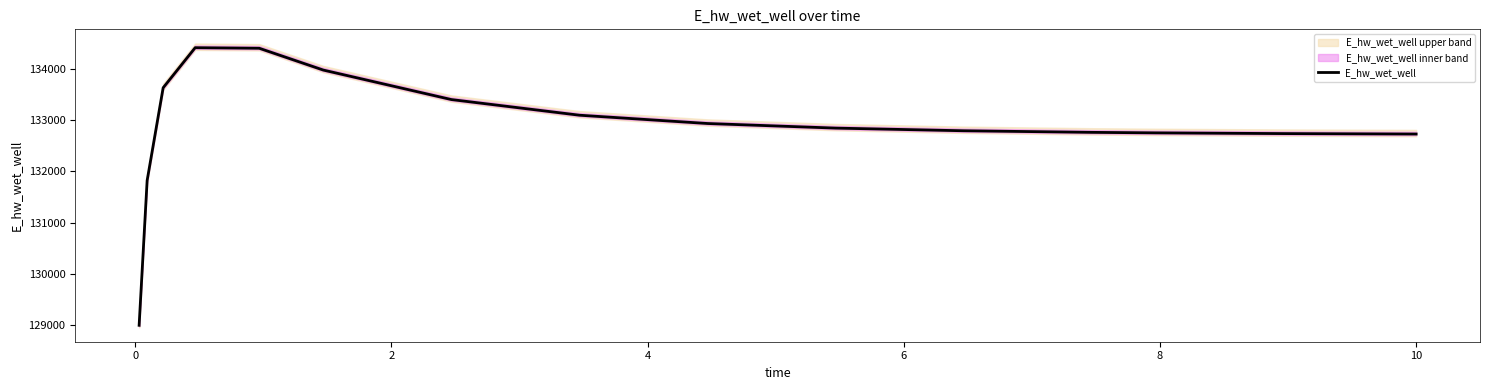

How many values are below 132847?

8